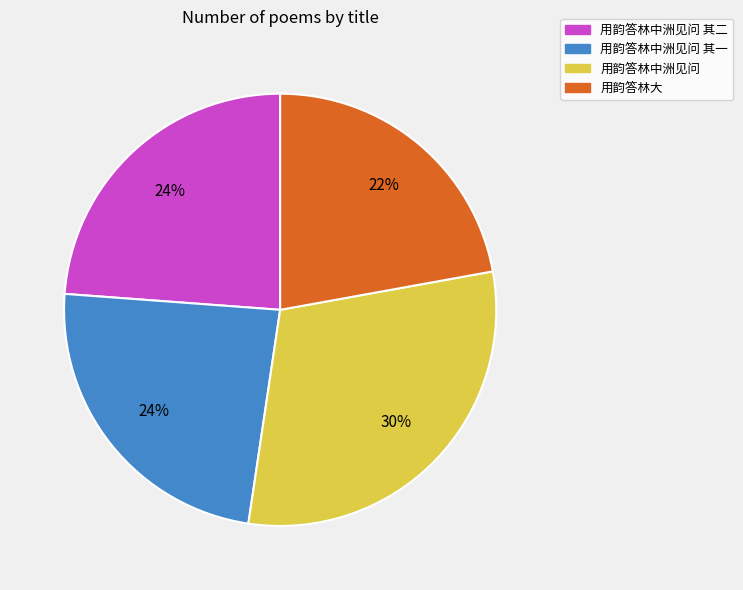

Is the sum of 用韵答林中洲见问 其二 and 用韵答林大 greater than half?

No